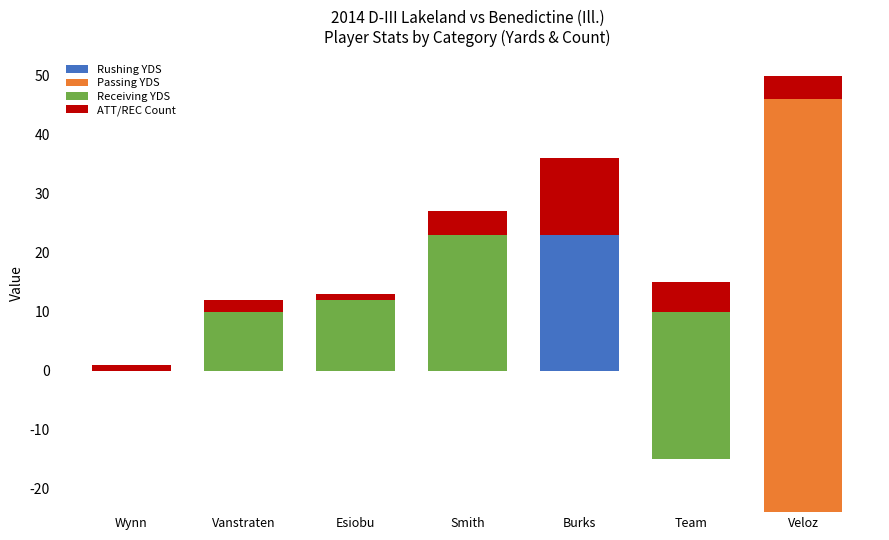

The value of Passing YDS at Veloz is 70. True or false?

True